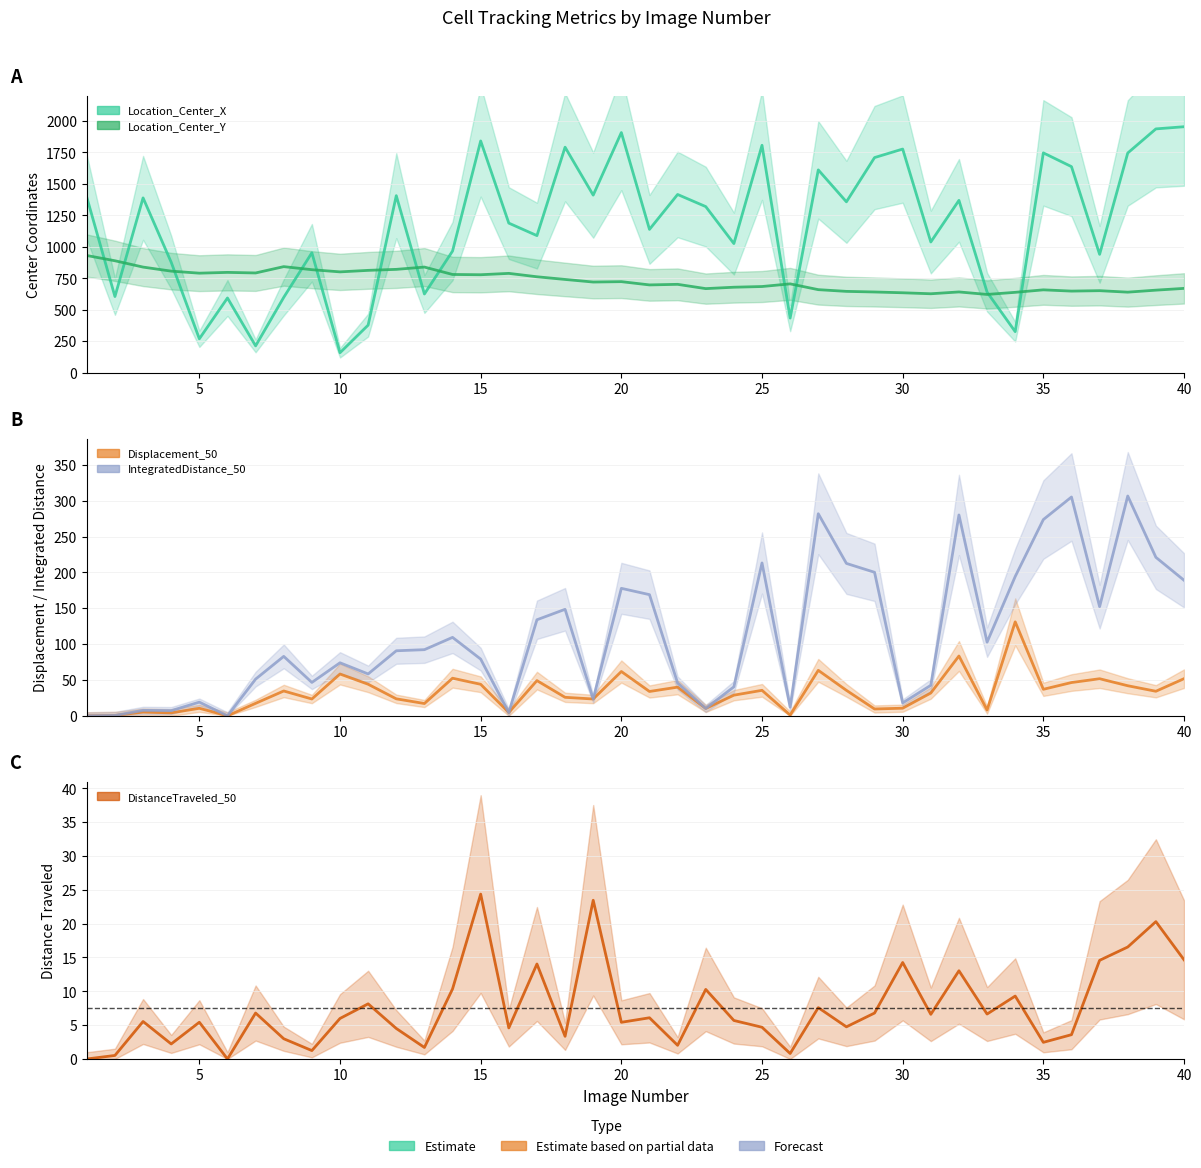

True or false: TrackObjects_Displacement_50 has a value of 13.6 at 40.

False